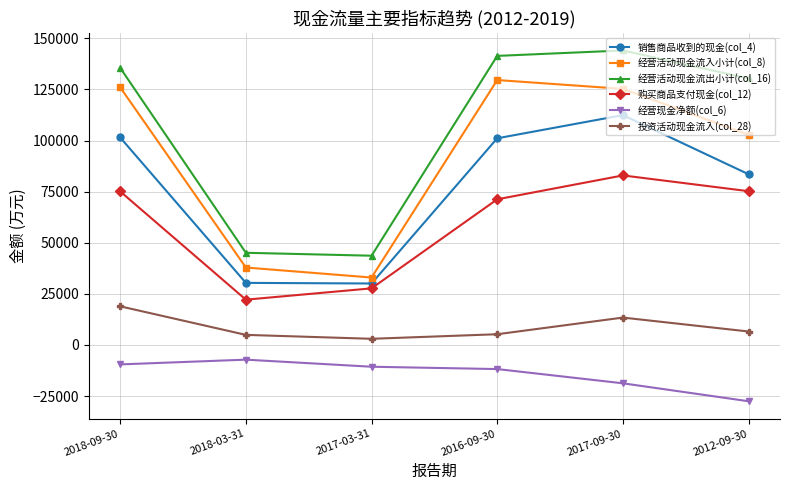

What is the approximate value of 销售商品收到的现金(col_4) at 2018-03-31?

30350